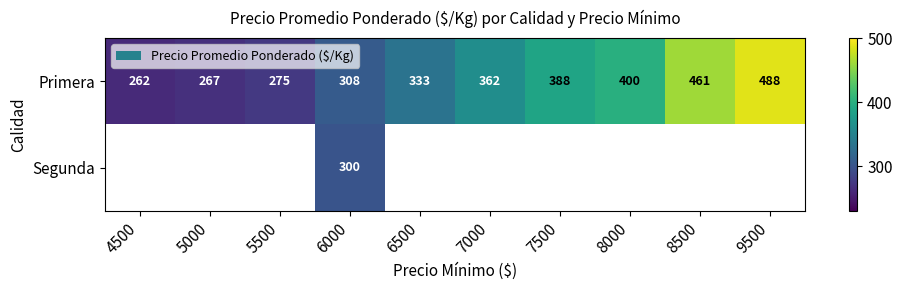

What is the greatest value displayed?

488.0